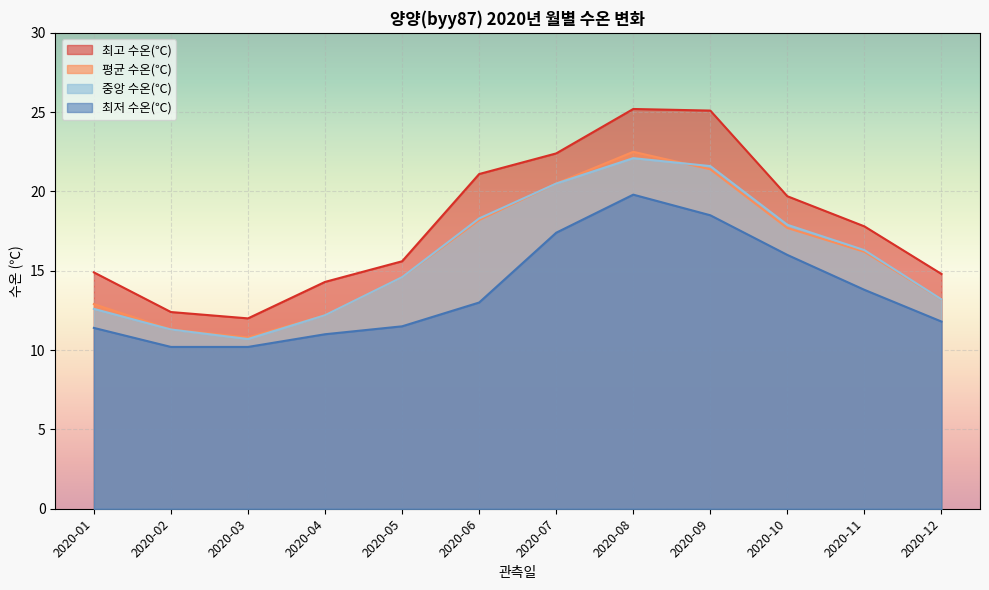

Where does the 최저 수온(℃) series first go above 13?

2020-07